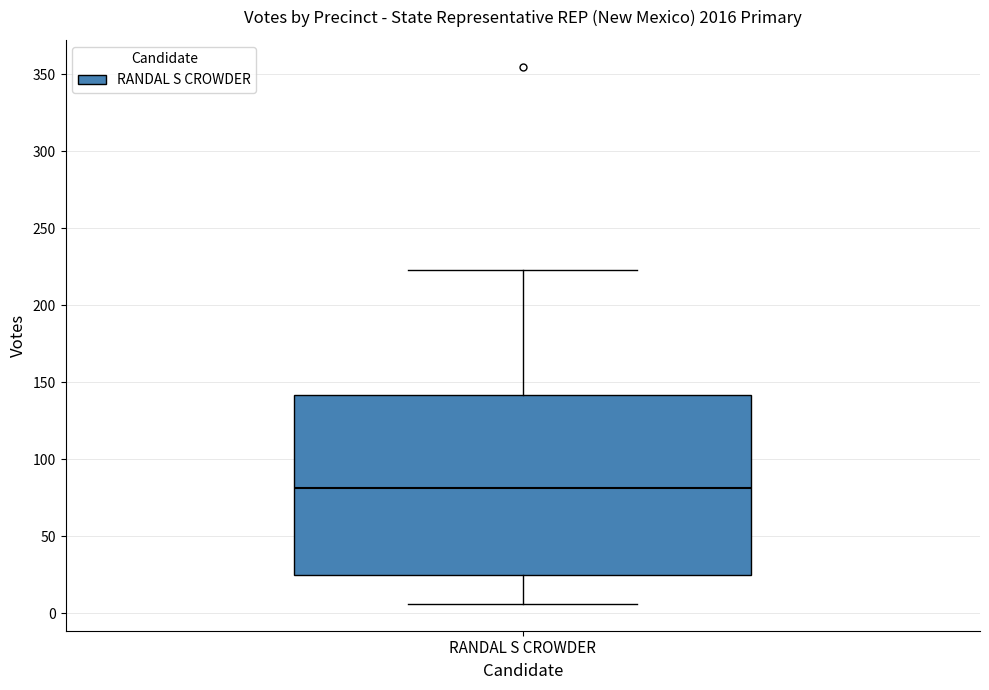

Read this box plot against the y-axis: the position of the median line, the range covered by the box, and the ends of both whiskers. The values are not printed on the chart, so give them approximately, as read against the axis.

median 80, box 25 to 140, whiskers 5 to 225